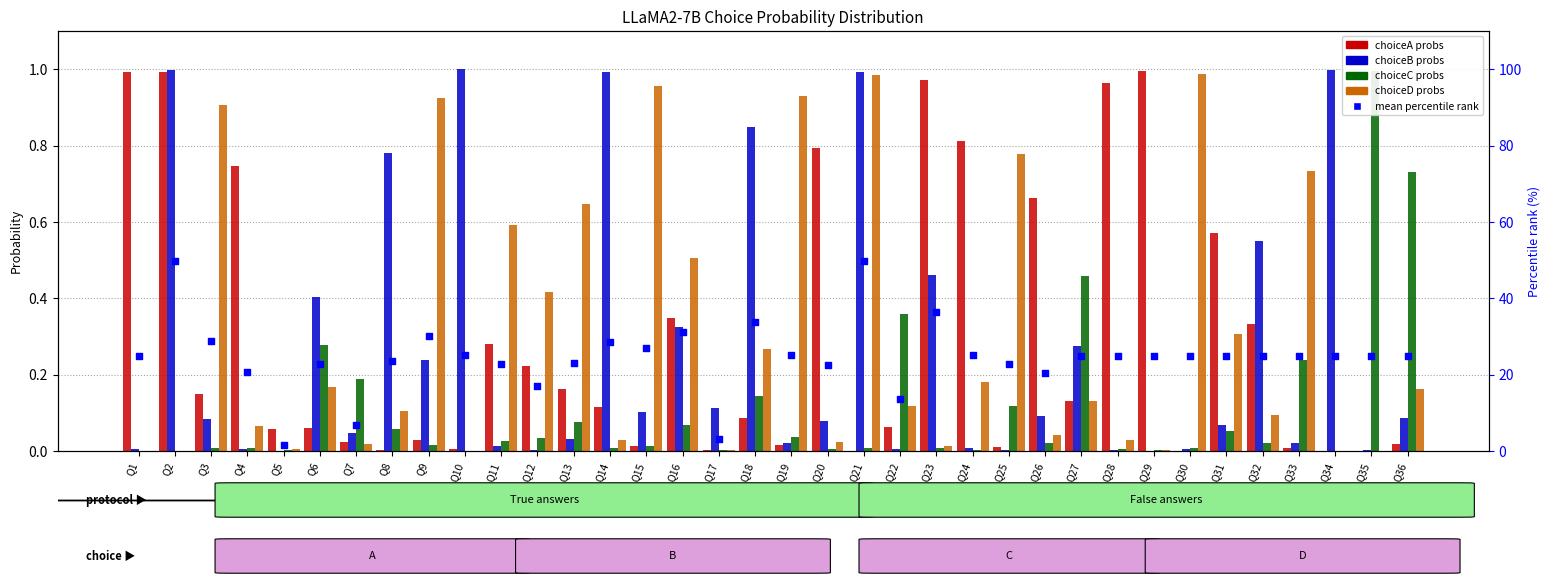

Which series contains the highest Y value?

percentile rank
within the sample